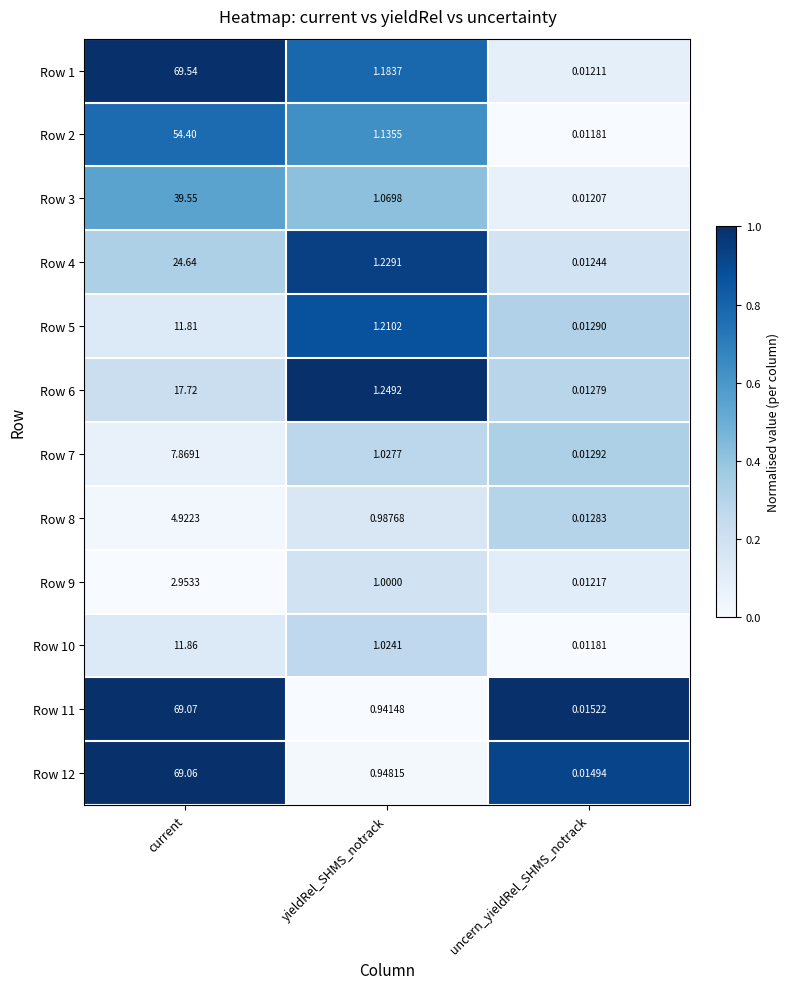

At which label does Row 2 first exceed 1?

current